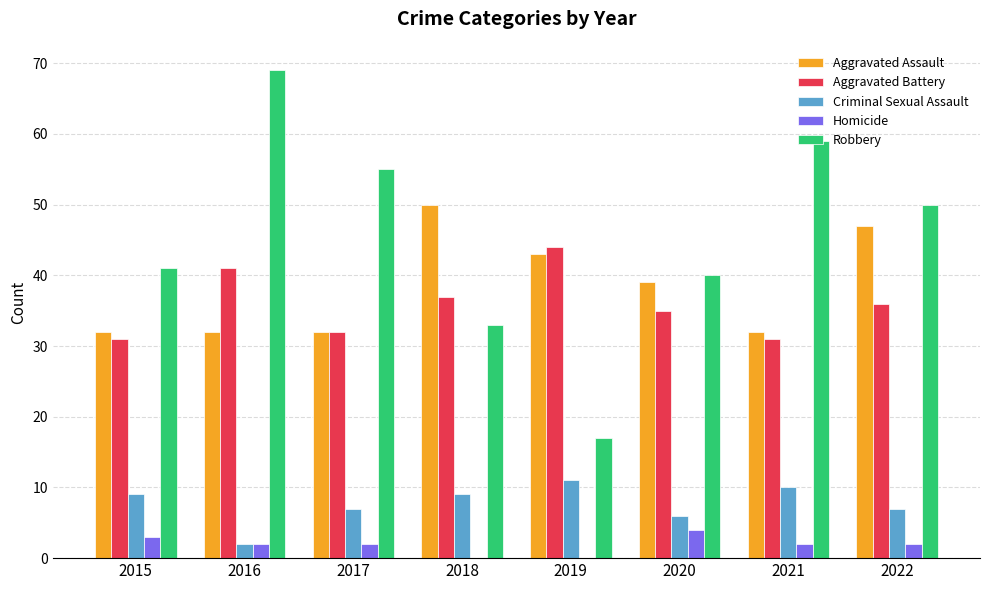

Reading left to right, transcribe all the data shown in this chart.

Aggravated Assault: 2015=32	2016=32	2017=32	2018=50	2019=43	2020=39	2021=32	2022=47
Aggravated Battery: 2015=31	2016=41	2017=32	2018=37	2019=44	2020=35	2021=31	2022=36
Criminal Sexual Assault: 2015=9	2016=2	2017=7	2018=9	2019=11	2020=6	2021=10	2022=7
Homicide: 2015=3	2016=2	2017=2	2018=0	2019=0	2020=4	2021=2	2022=2
Robbery: 2015=41	2016=69	2017=55	2018=33	2019=17	2020=40	2021=59	2022=50